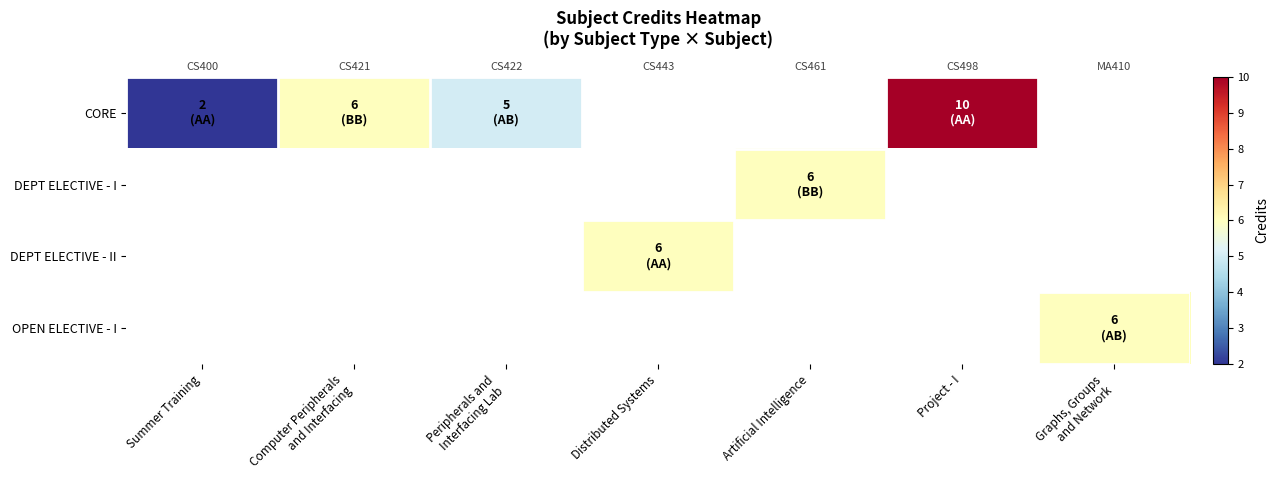

What is the lowest value of the CORE series?

2.0